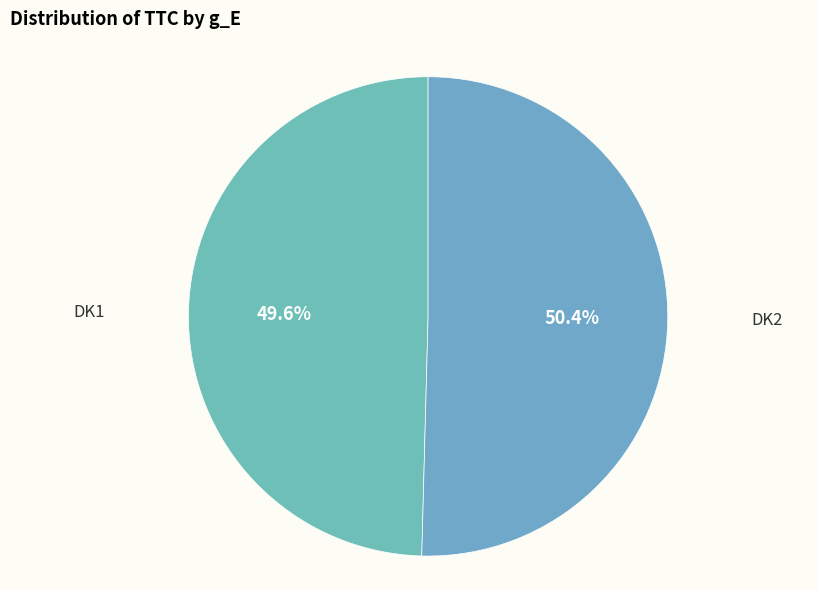

Count the number of slices in the pie.

2